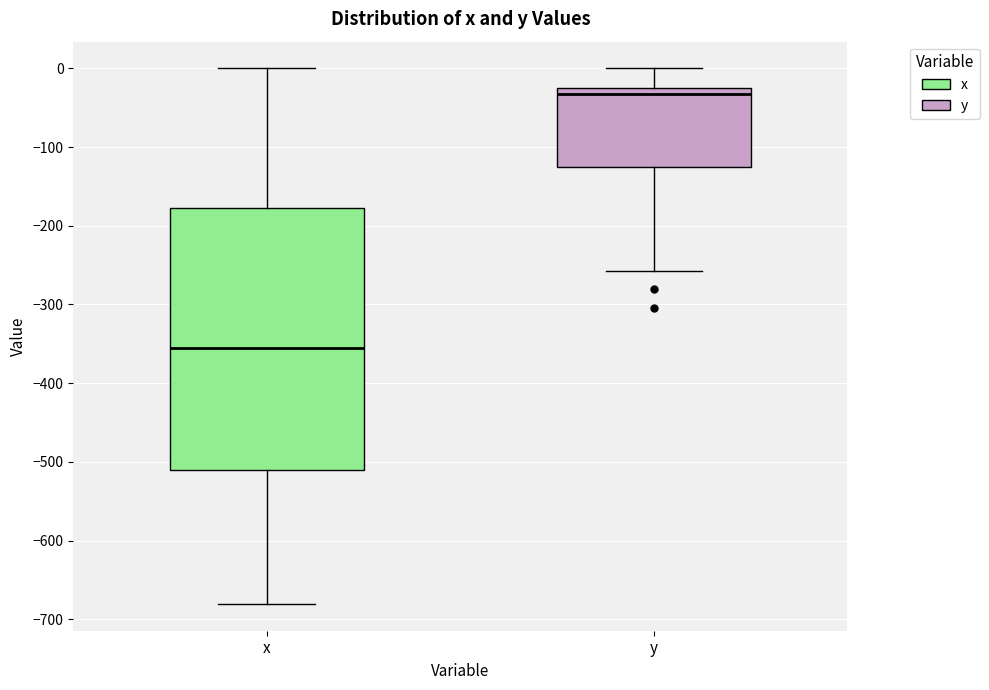

Which box has the highest median line?

y